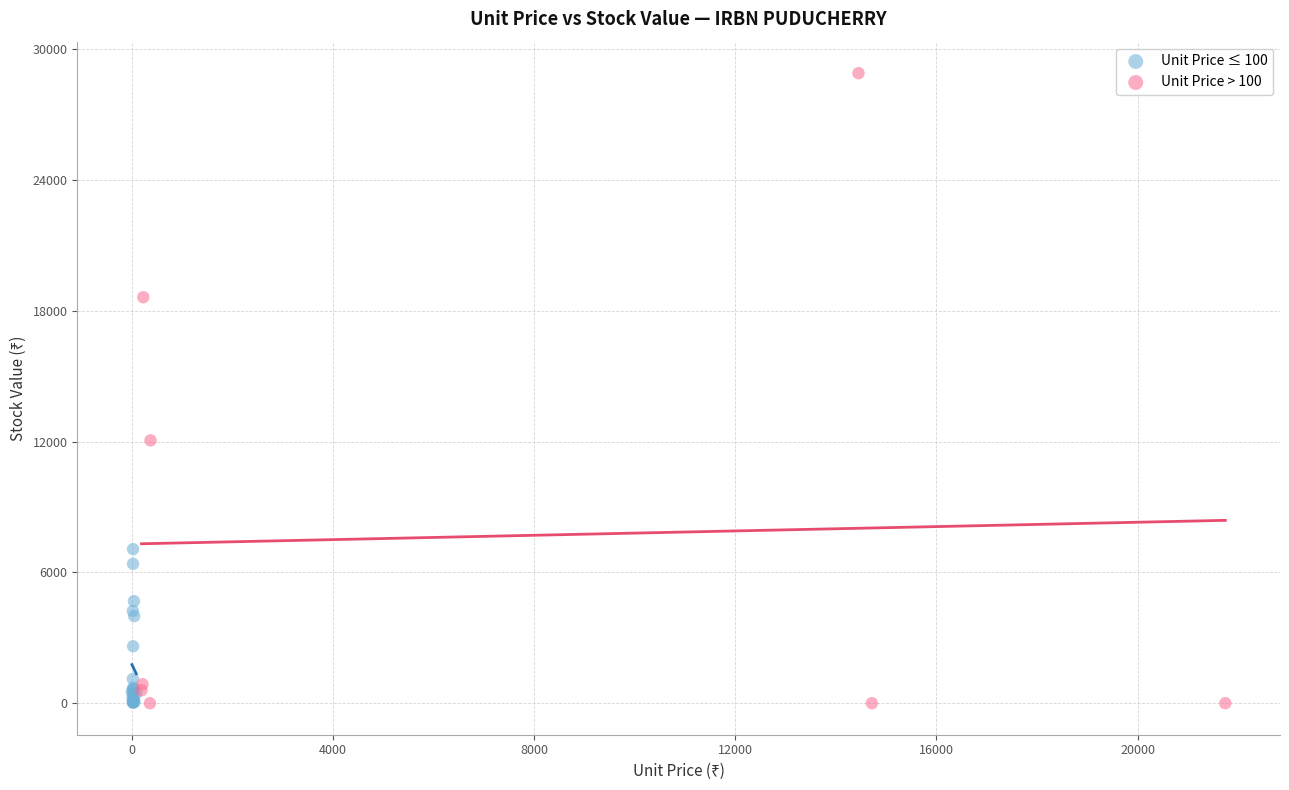

Which series reaches the maximum Y coordinate?

Unit Price > 100